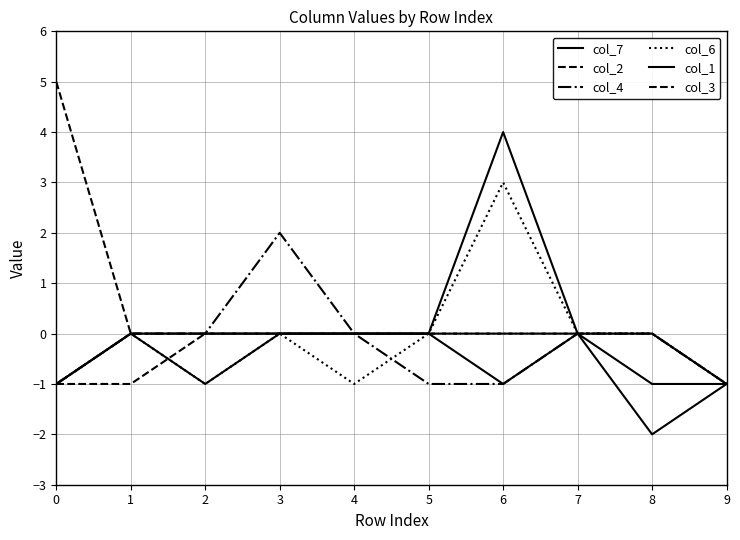

List the labels in order of col_4 value, smallest first.

0, 5, 6, 9, 1, 2, 4, 7, 8, 3